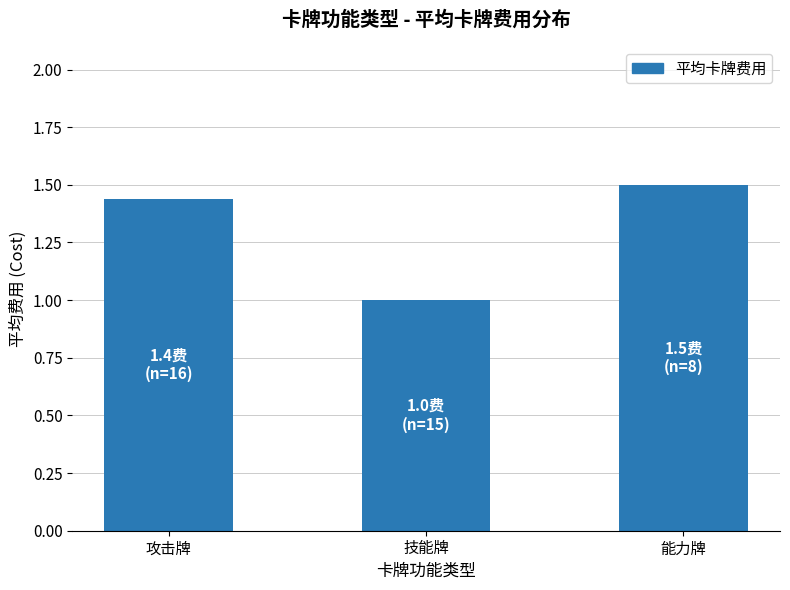

Rank the categories by value from lowest to highest.

技能牌, 攻击牌, 能力牌